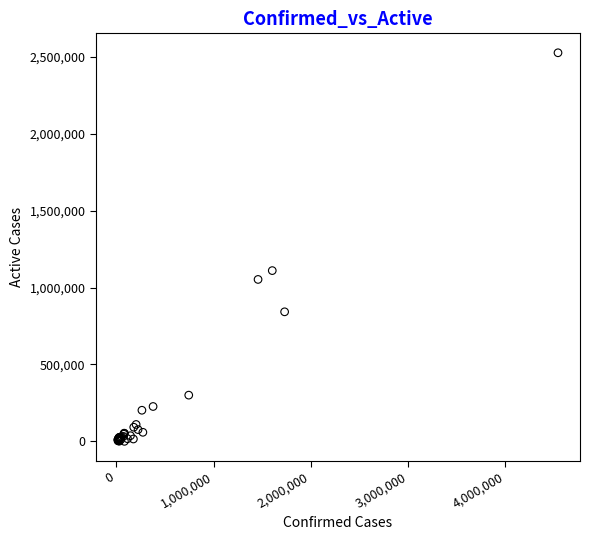

What Y value in the scatter plot is closest to 1263201?

1110113